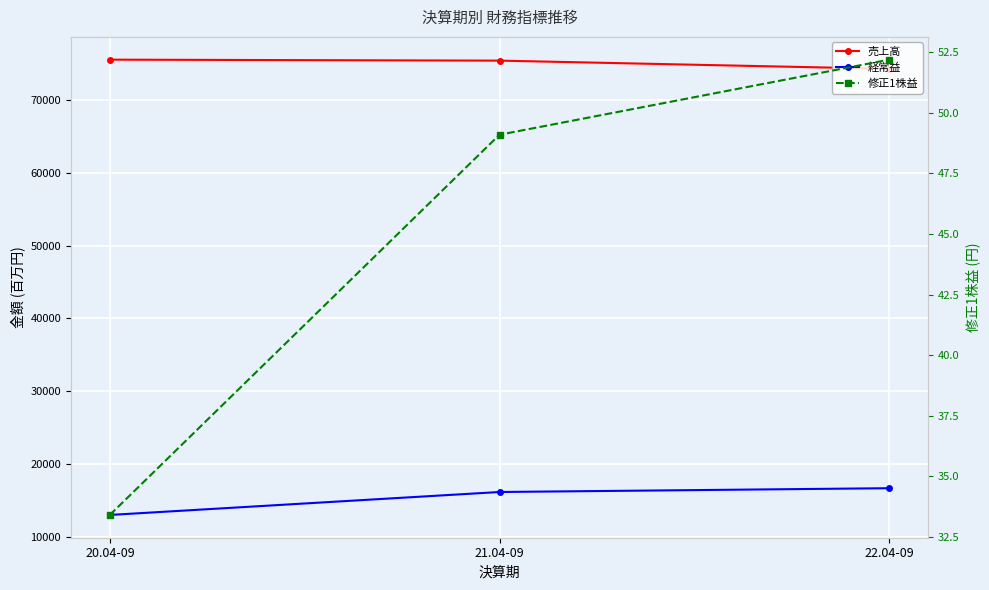

What are all the series names shown in the legend?

売上高, 経常益, 修正1株益